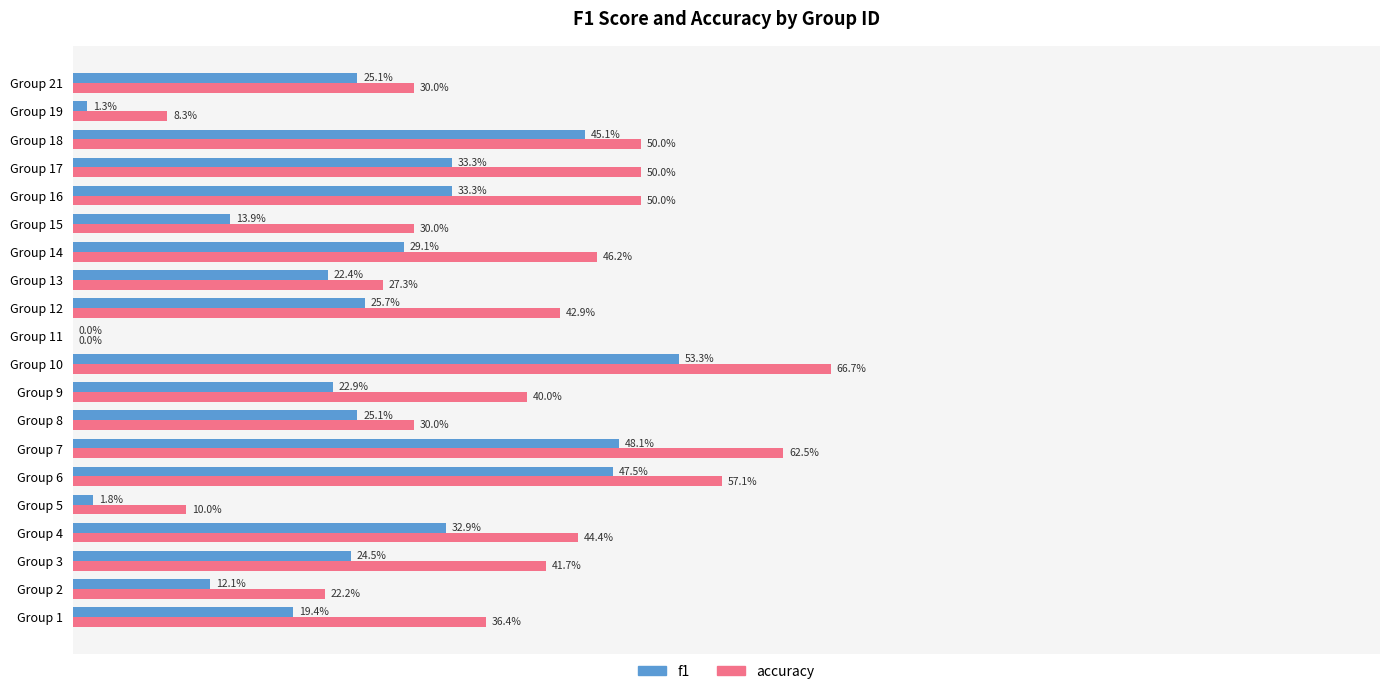

What are all the series names shown in the legend?

f1, accuracy